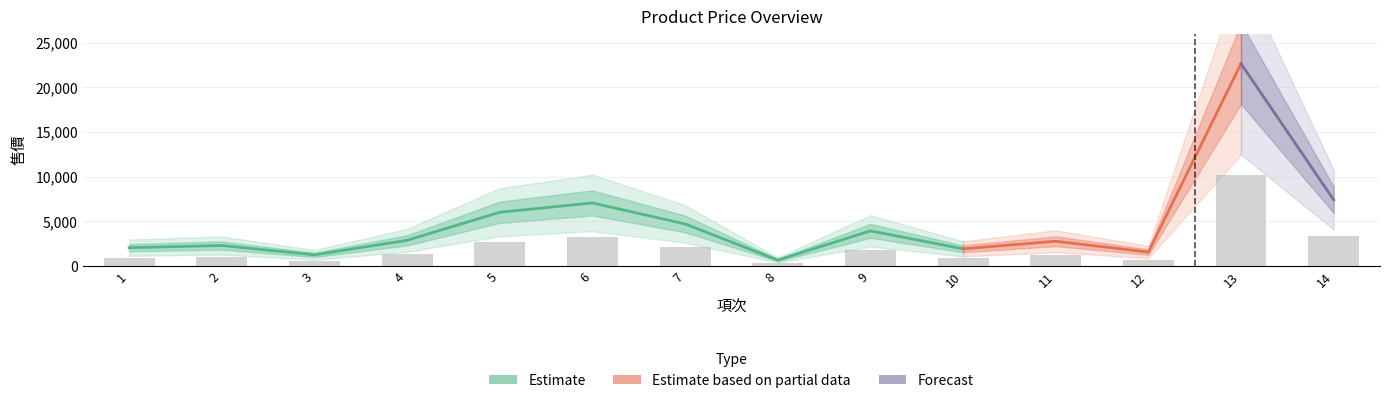

What is the approximate value at 12?

690.3